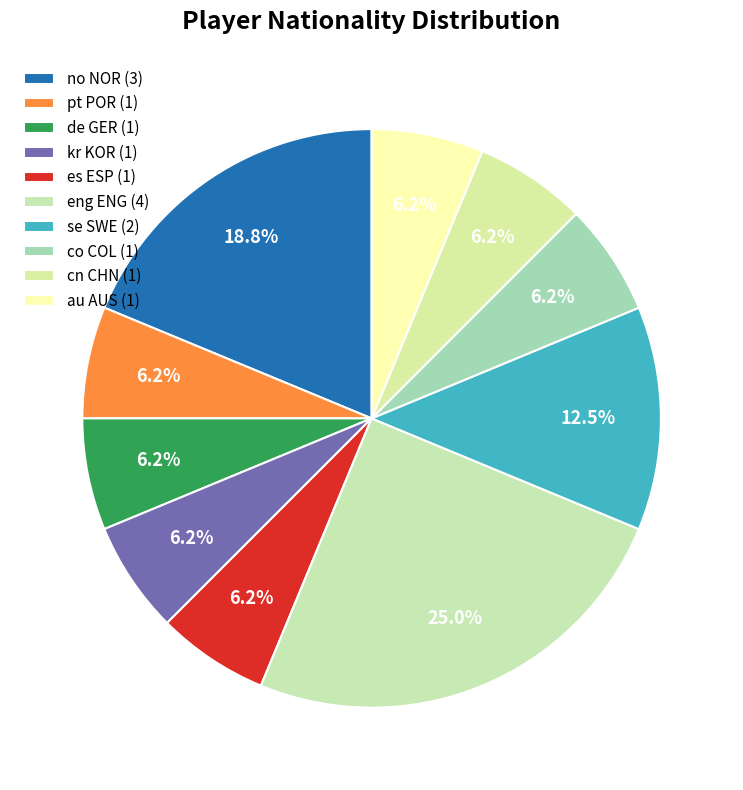

The pt POR slice represents 6% of the pie. True or false?

True